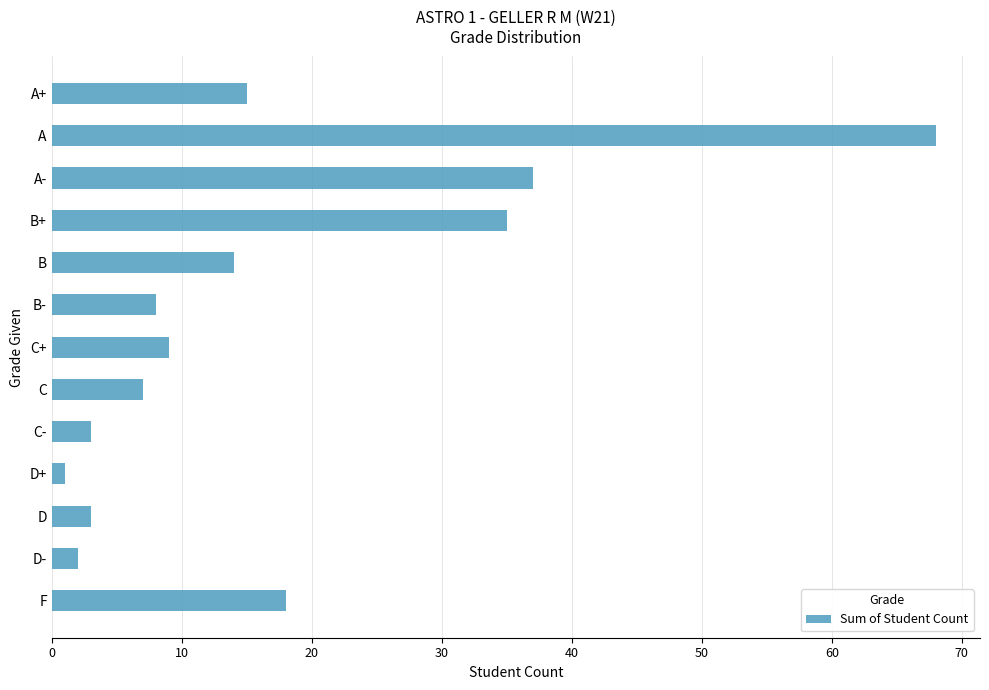

What position from the top is B+?

4